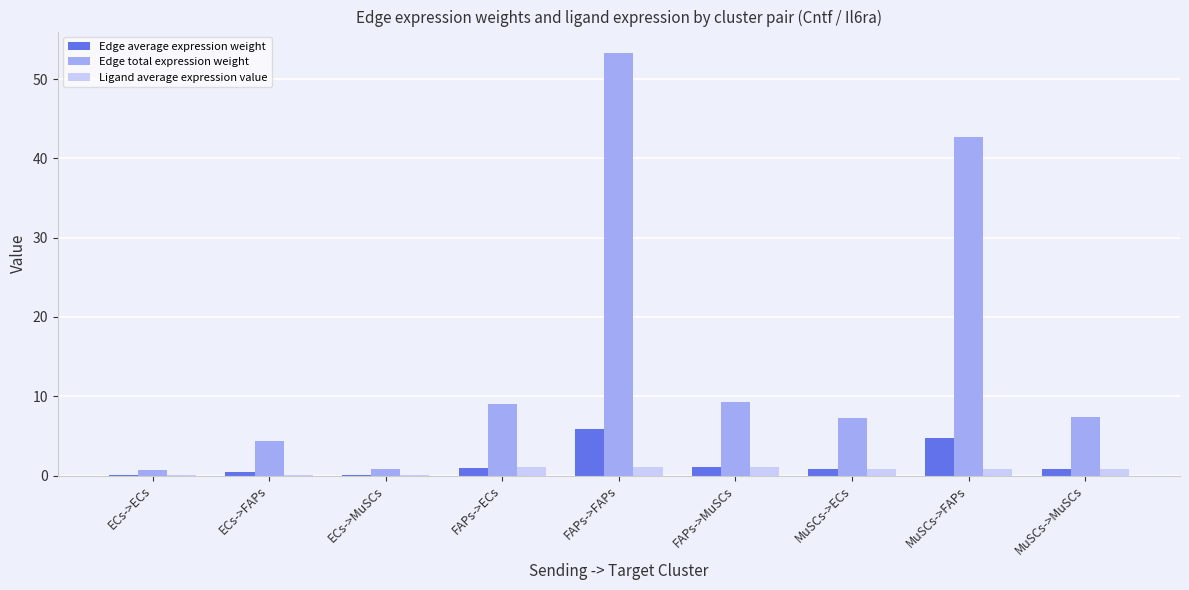

What is the maximum value for Edge total expression weight?

53.3